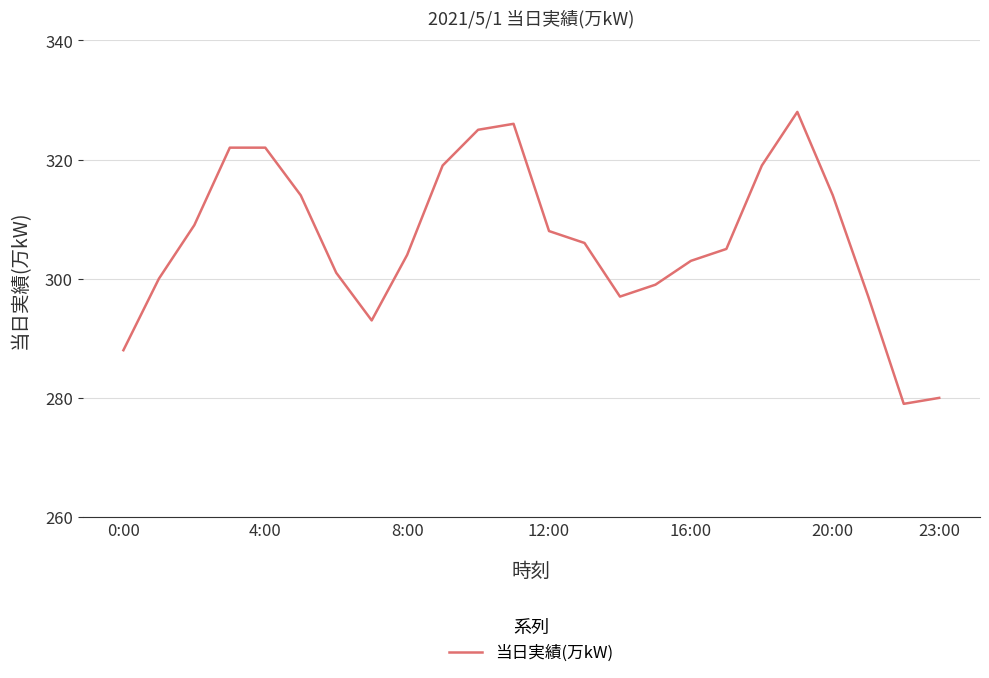

True or false: there are more than 0 points higher than both neighbors.

True